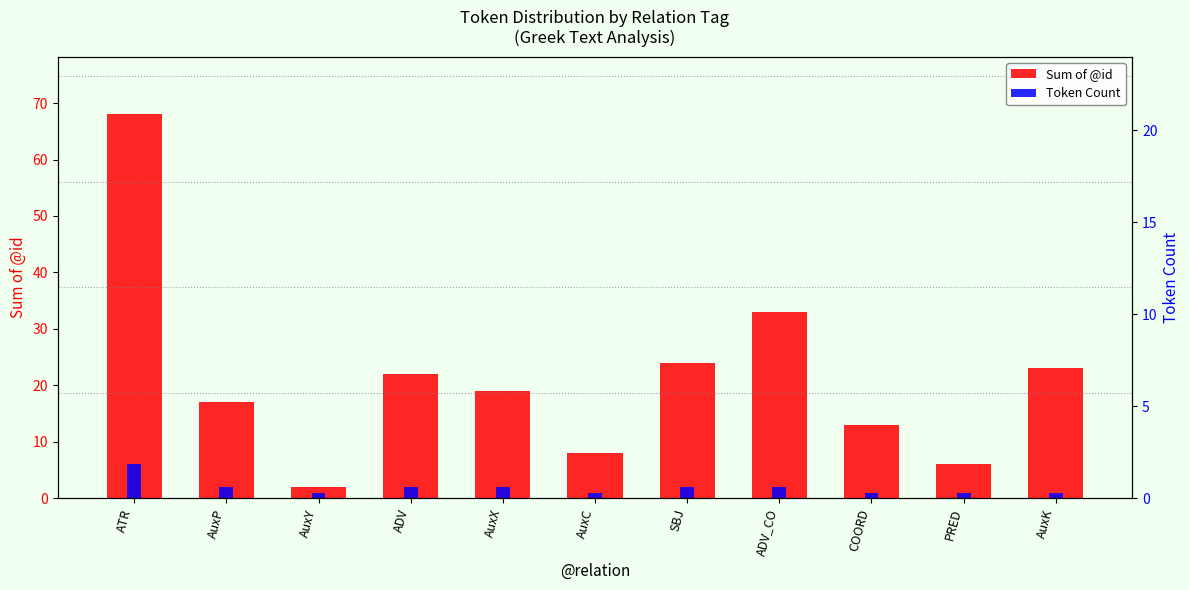

What position from the right is AuxK?

1